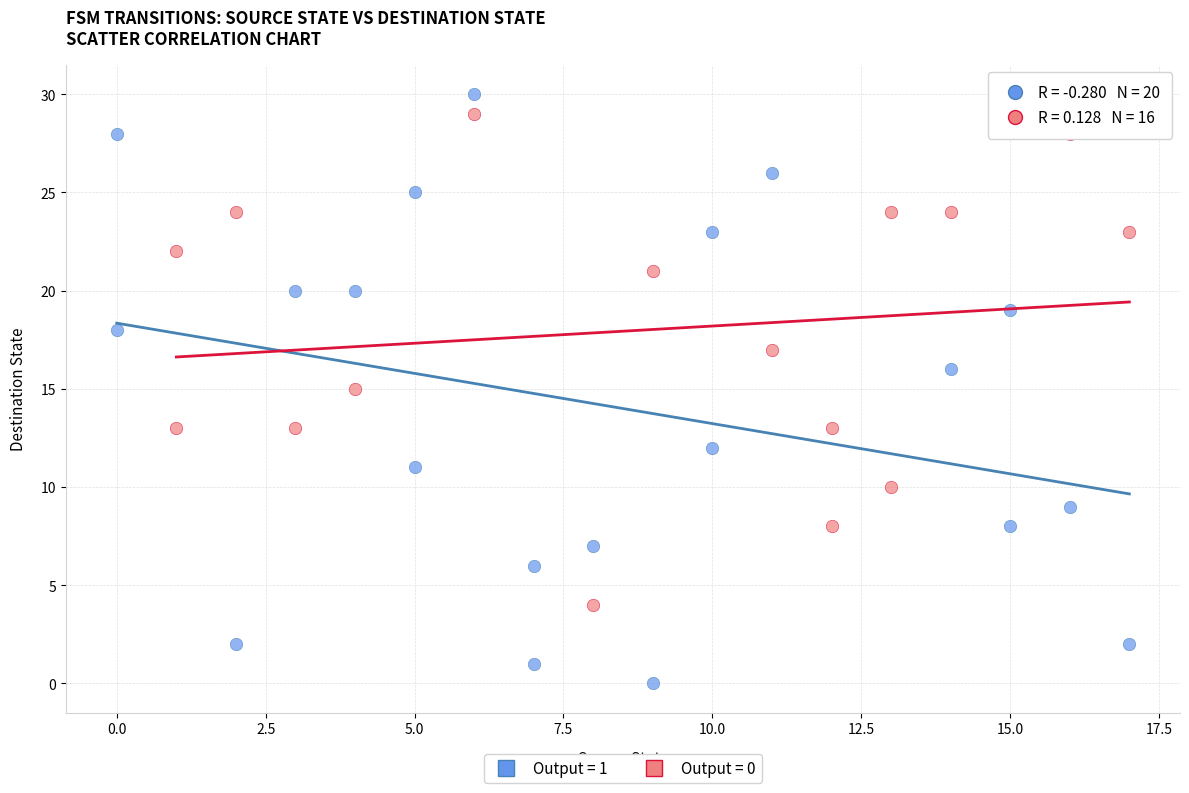

Which series has the largest Y range (max minus min)?

Output = 1